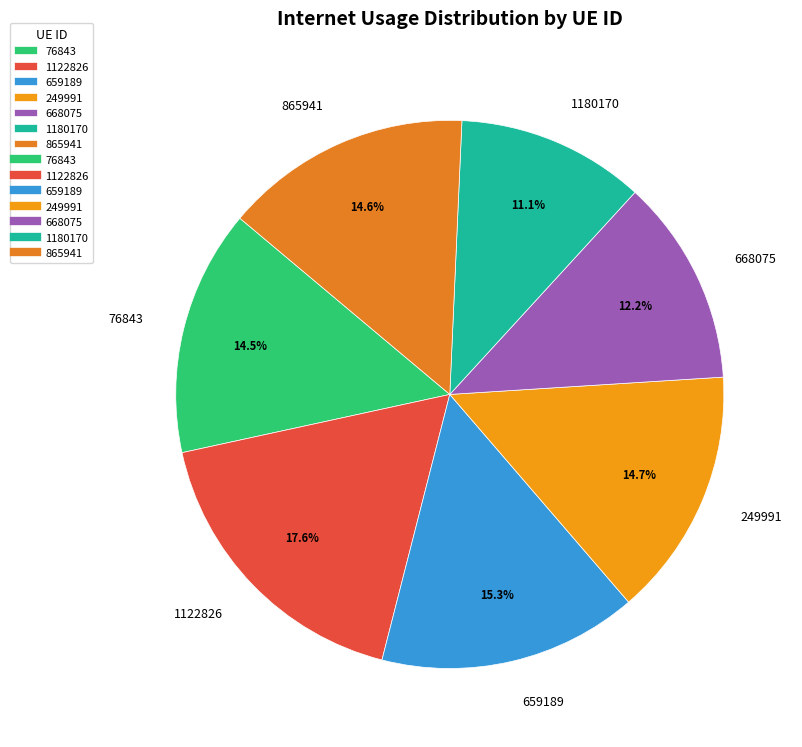

What is the total percentage of 865941 and 1122826?

32.2%